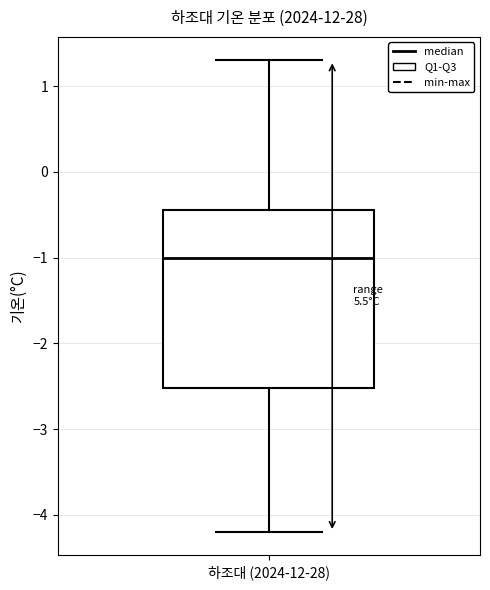

Where is the upper edge of the box for 하조대 (2024-12-28) on the y-axis? The values are not printed on the chart, so give them approximately, as read against the axis.

-0.4